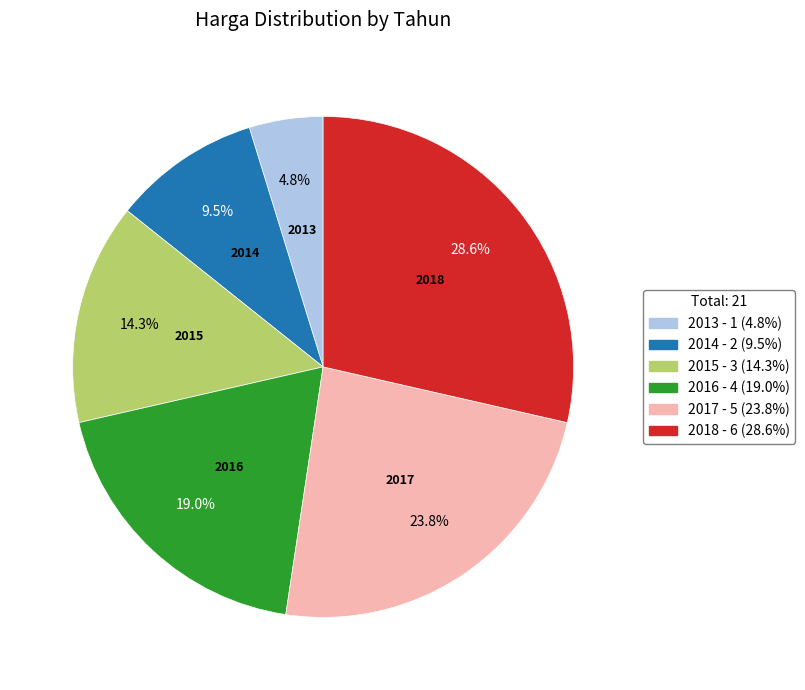

Does 2017 account for over 50% of the chart?

No